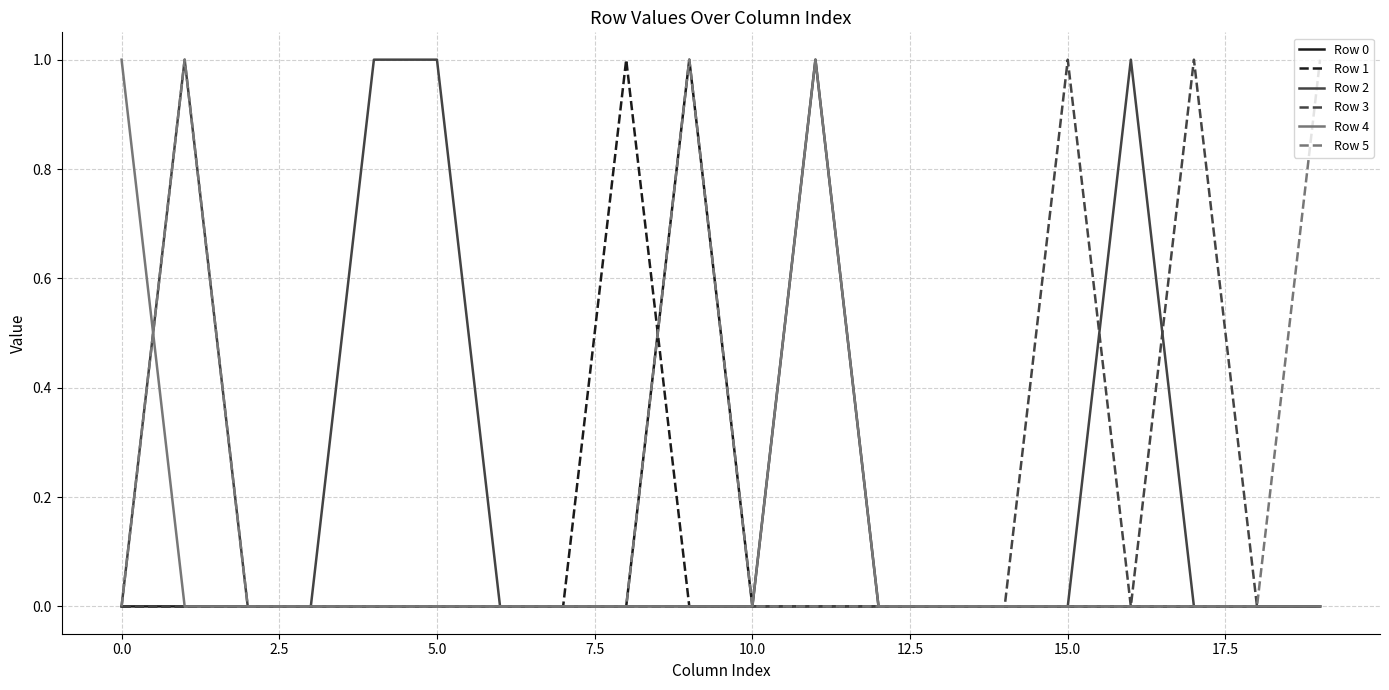

Which series has the largest total across all categories?

Row 2